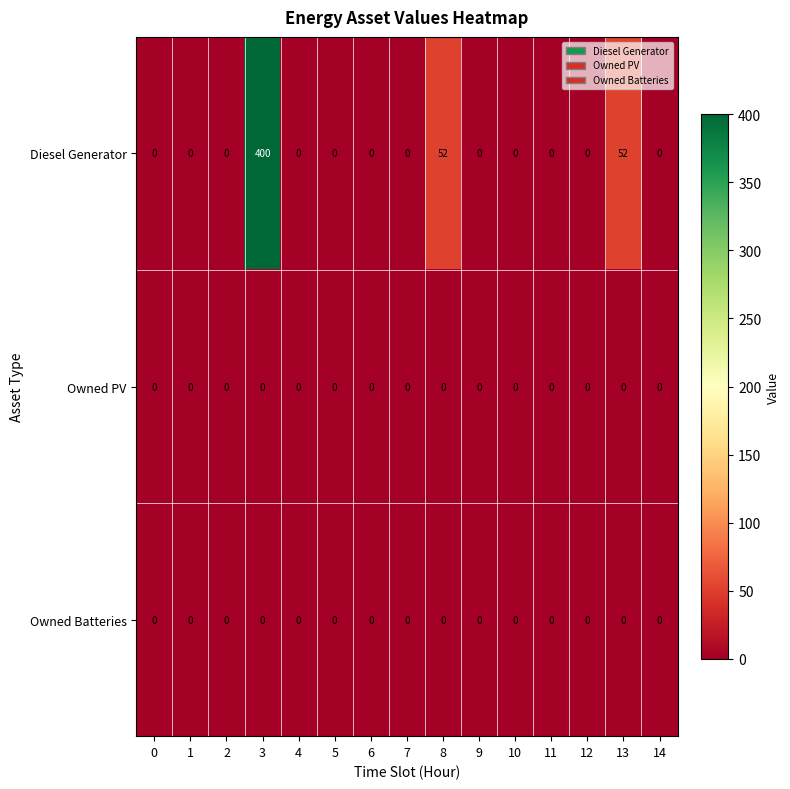

What is the spread (max minus min) of values at 8?

52